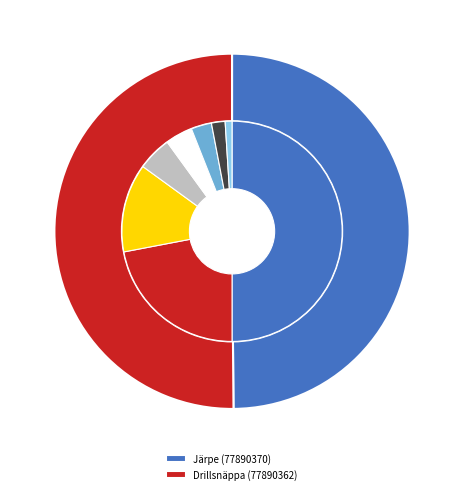

Is the sum of Drillsnäppa (77890362) and Järpe (77890370) greater than half?

Yes